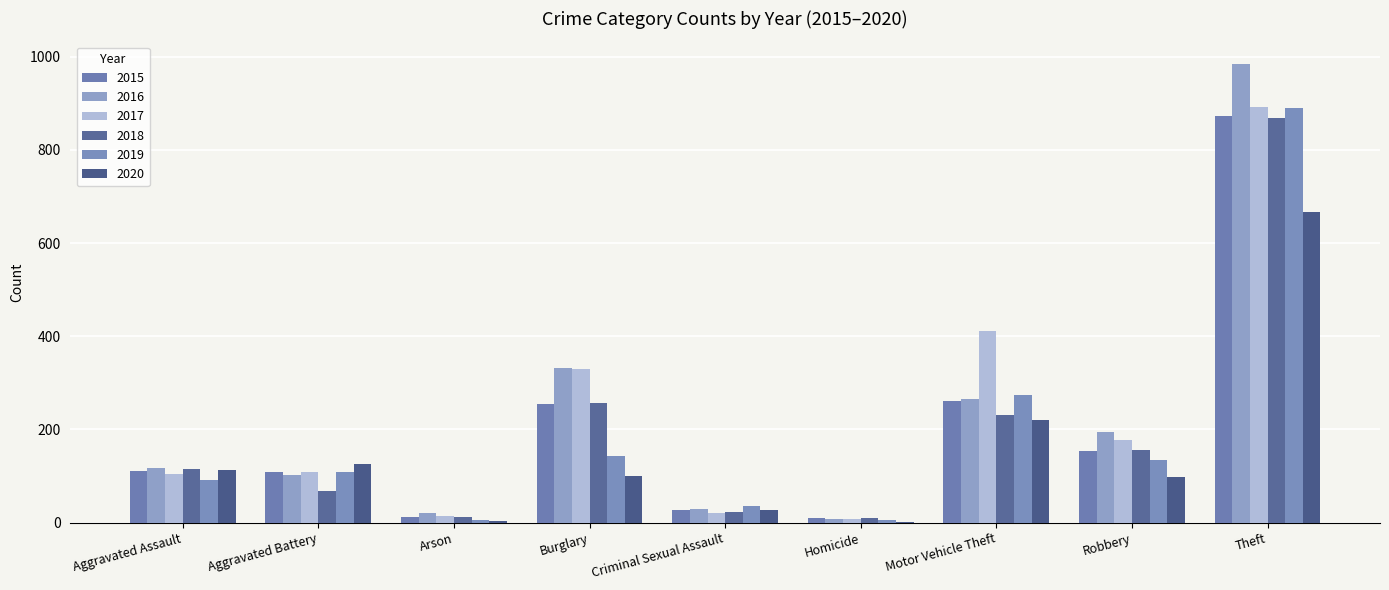

What is the sum of all 2016 values?

2053